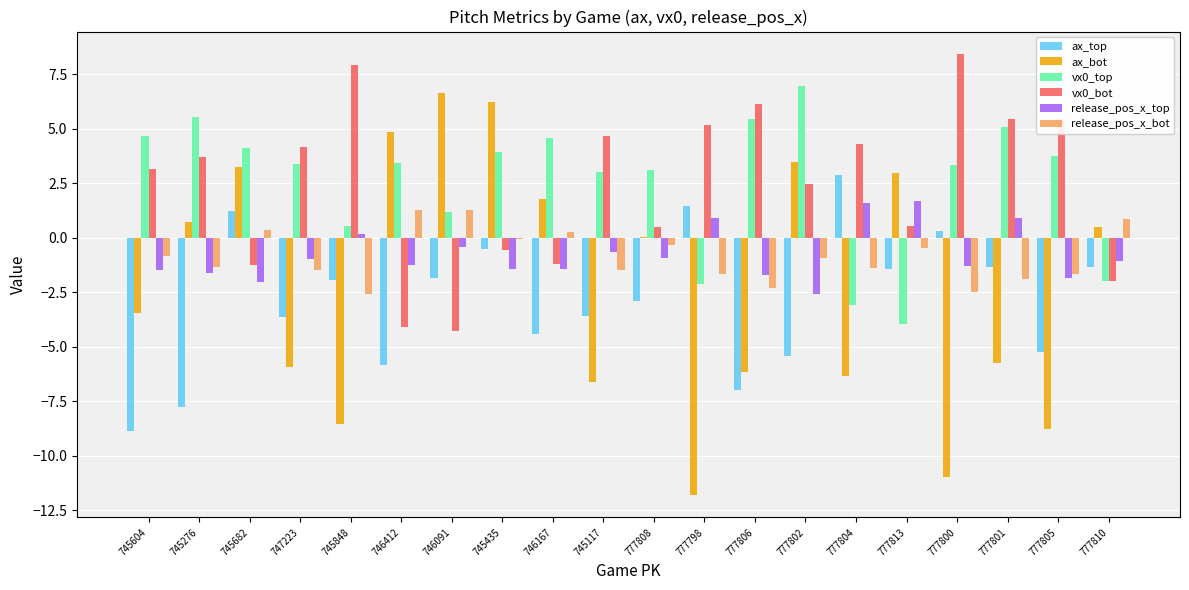

What is the greatest value displayed?

8.5